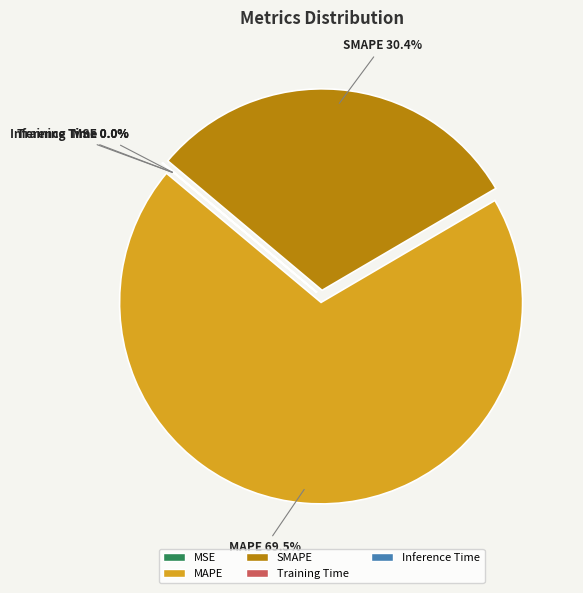

How many segments does this pie chart have?

5